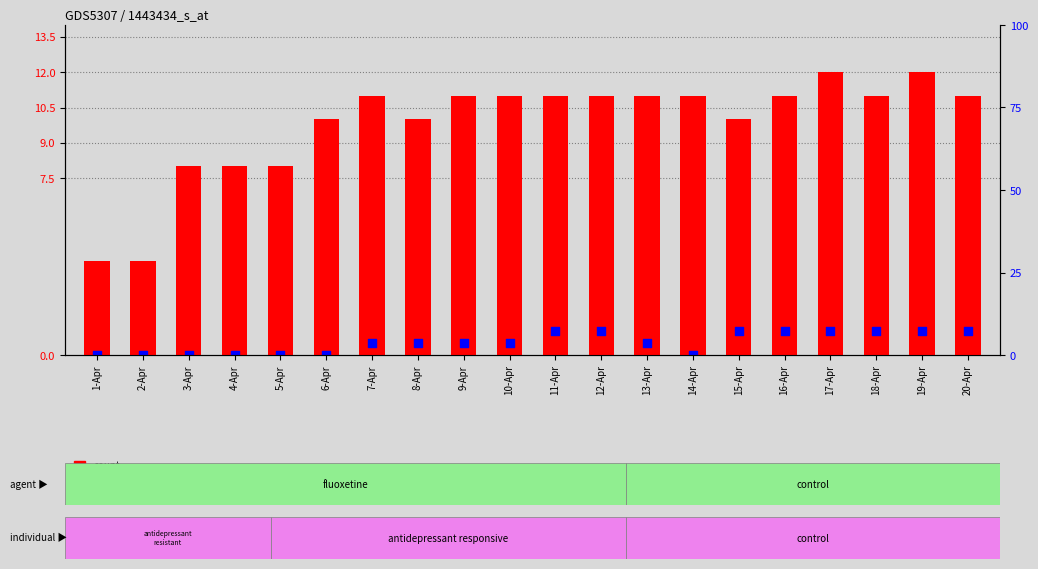

Which series contains the lowest Y value?

percentile rank within the sample